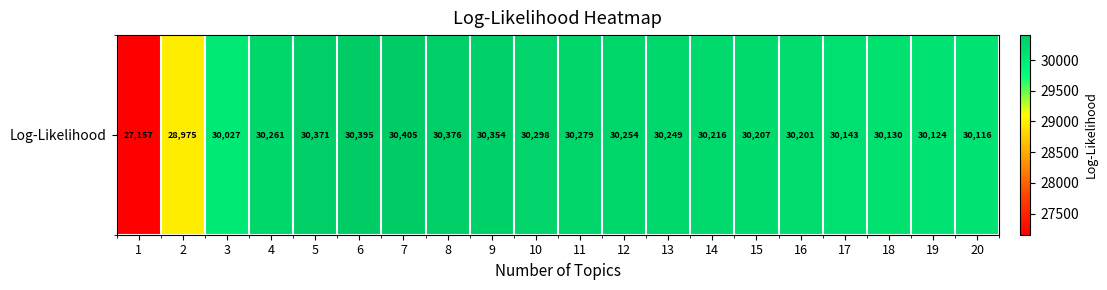

Reading left to right, transcribe all the data shown in this chart.

27157	28975	30027	30261	30371	30395	30405	30376	30354	30298	30279	30254	30249	30216	30207	30201	30143	30130	30124	30116